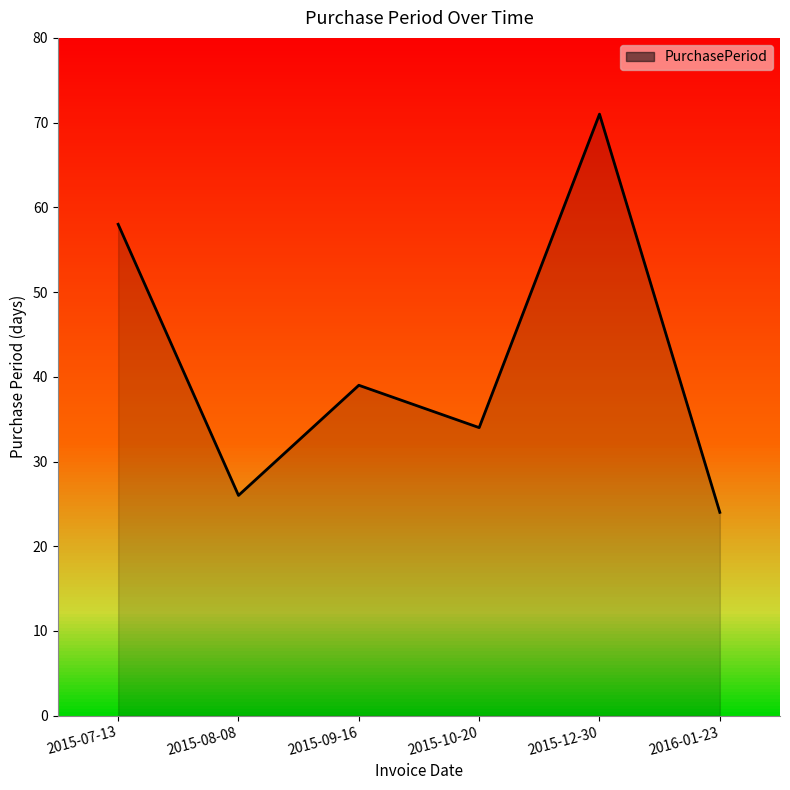

Reading left to right, list all the values displayed in this chart.

58	26	39	34	71	24